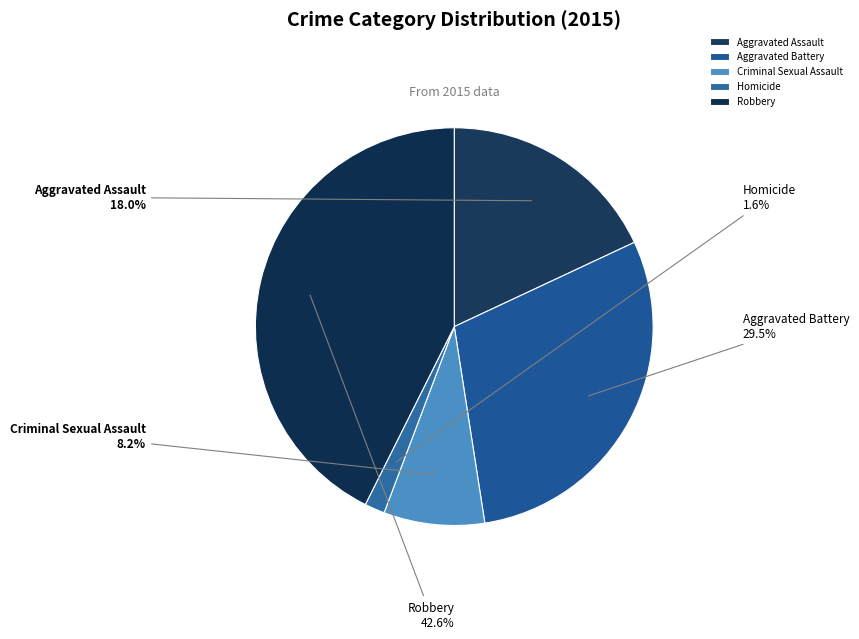

Approximately how many times larger is the value at Aggravated Battery compared to Robbery?

0.7